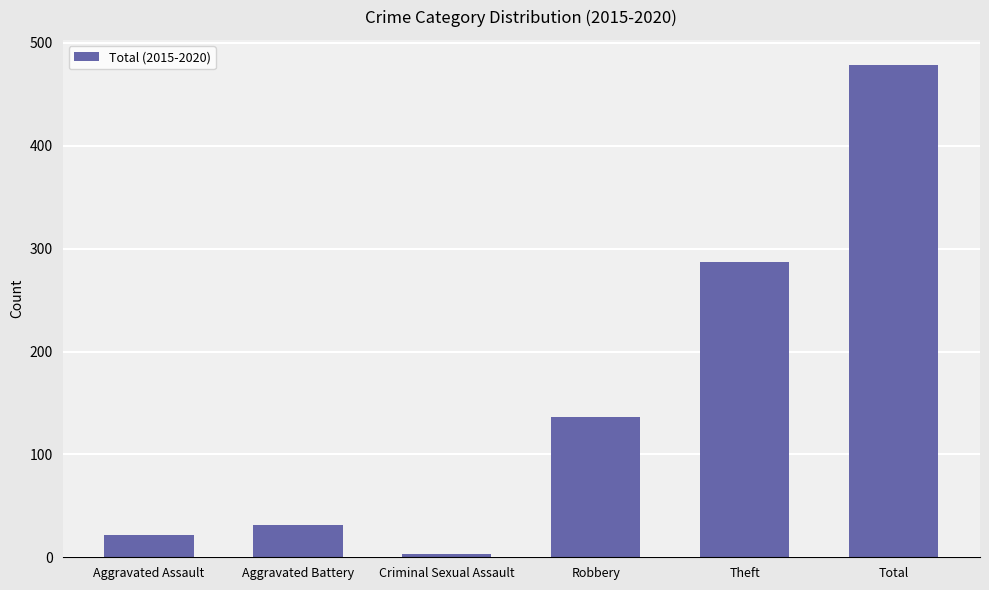

How many data points are less than 136?

3